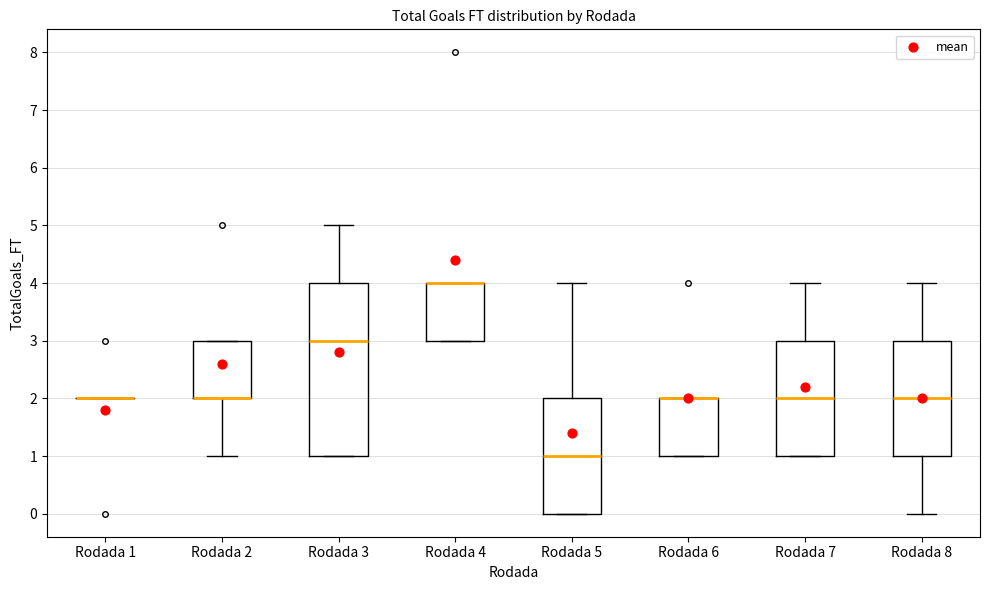

Reading left to right, transcribe this box plot: for each box, give where its median line is, the range the box spans, and where its two whiskers end, as read against the y-axis. The values are not printed on the chart, so give them approximately, as read against the axis.

Rodada 1: box collapsed to a line at 2, whiskers 2 to 2
Rodada 2: median 2 (drawn on the box's lower edge), box 2 to 3, whiskers 1 to 3
Rodada 3: median 3, box 1 to 4, whiskers 1 to 5
Rodada 4: median 4 (drawn on the box's upper edge), box 3 to 4, whiskers 3 to 4
Rodada 5: median 1, box 0 to 2, whiskers 0 to 4
Rodada 6: median 2 (drawn on the box's upper edge), box 1 to 2, whiskers 1 to 2
Rodada 7: median 2, box 1 to 3, whiskers 1 to 4
Rodada 8: median 2, box 1 to 3, whiskers 0 to 4